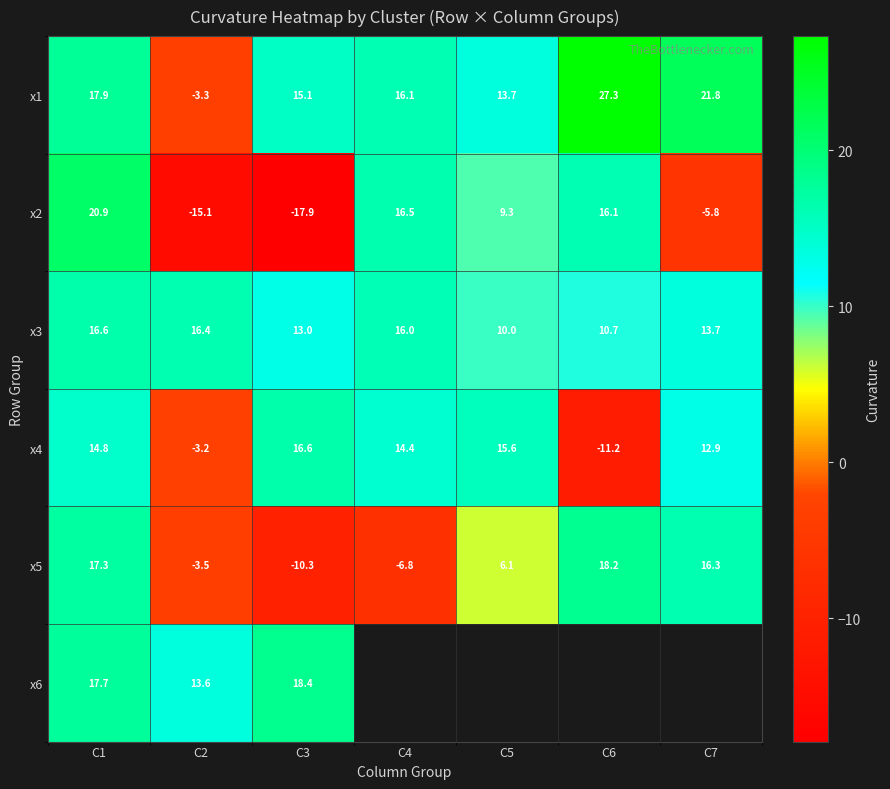

At how many categories does at least one series exceed -1?

7